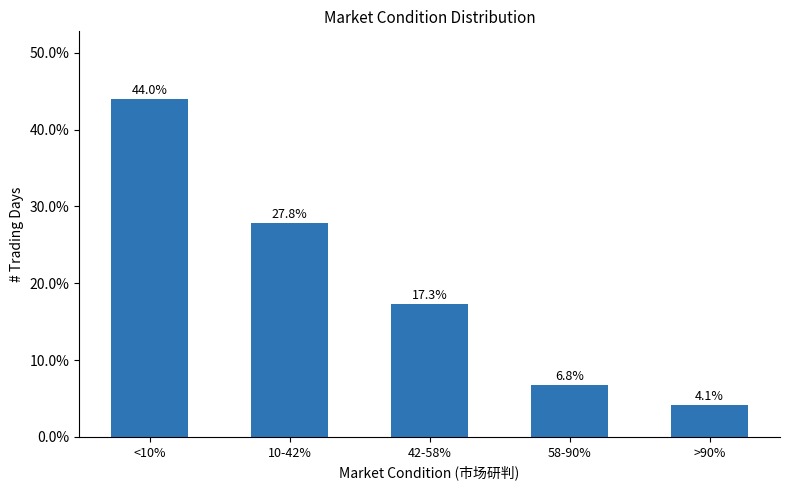

Reading left to right, what are all the values shown in this chart?

<10%=44.0	10-42%=27.8	42-58%=17.3	58-90%=6.8	>90%=4.1